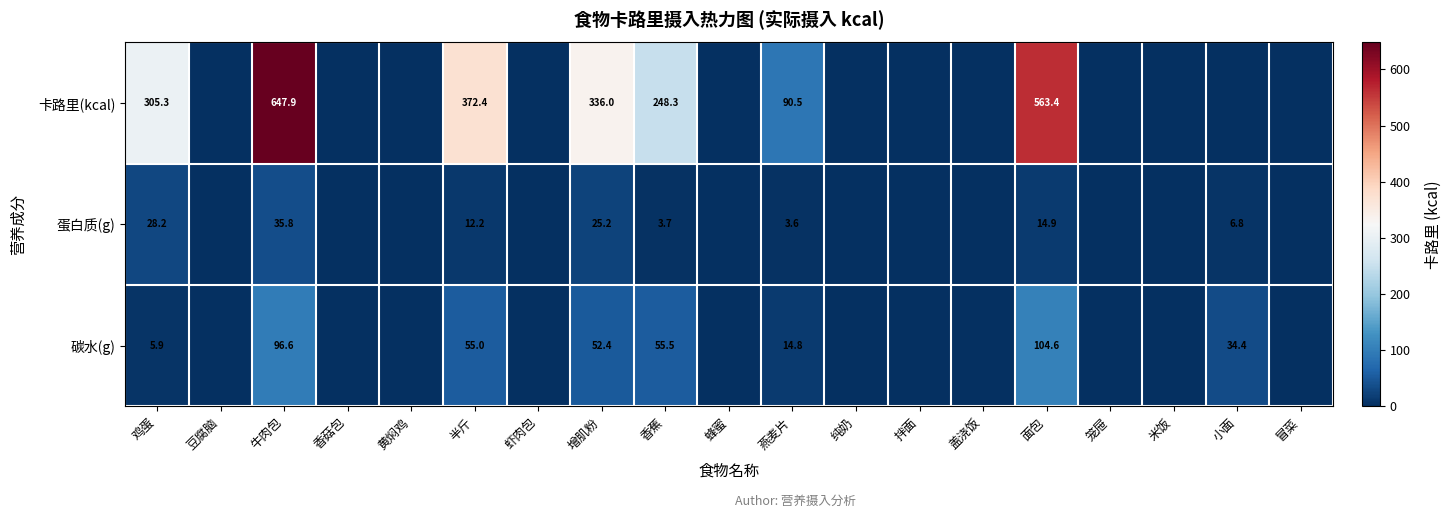

At how many categories does at least one series exceed 359?

3